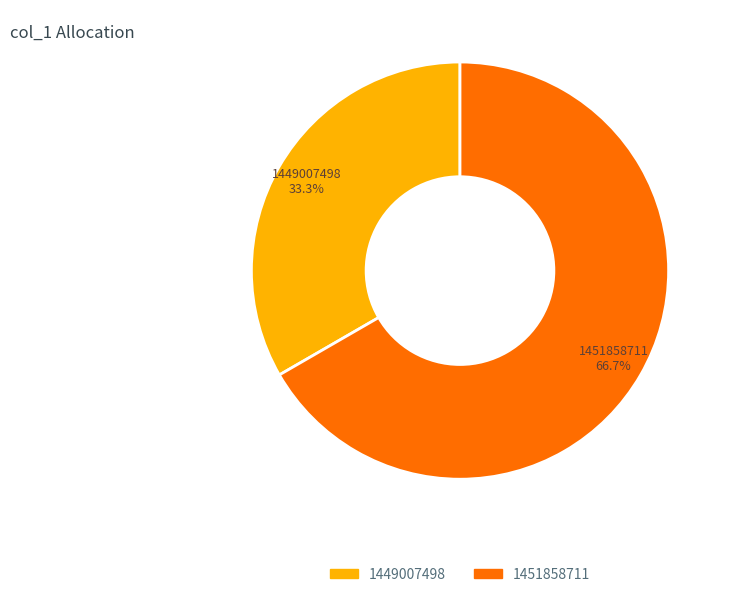

To the nearest percent, what portion does 1451858711 represent?

67%